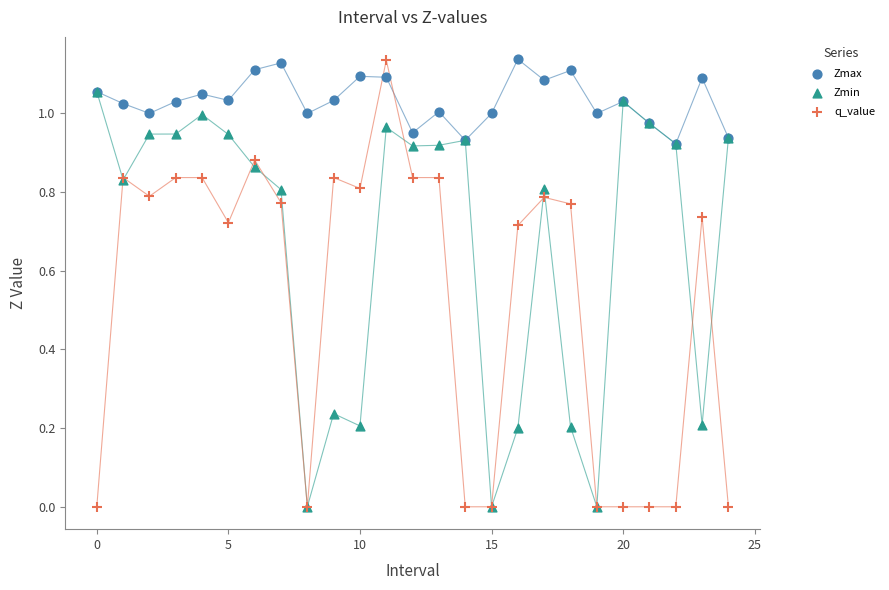

What are all the series names shown in the legend?

Zmax, Zmin, q_value